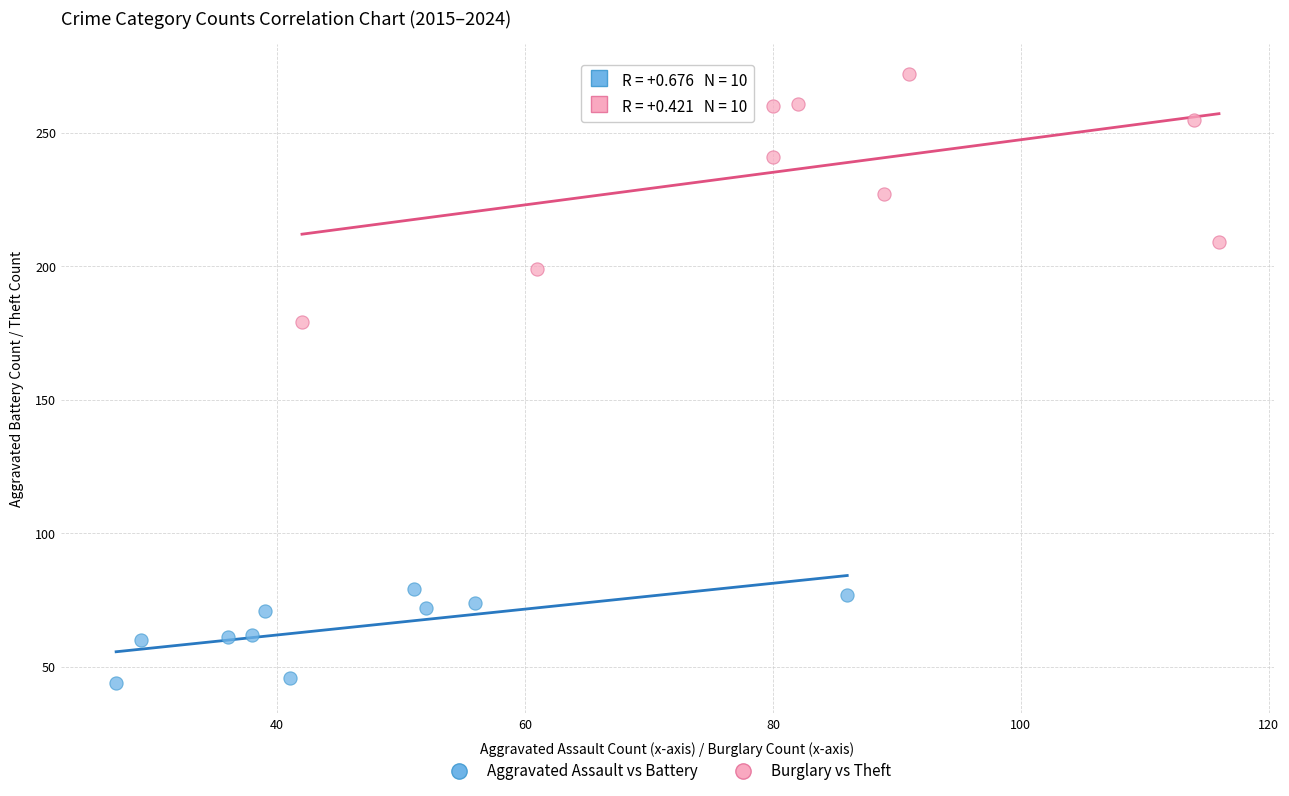

Which series reaches the maximum Y coordinate?

Burglary vs Theft